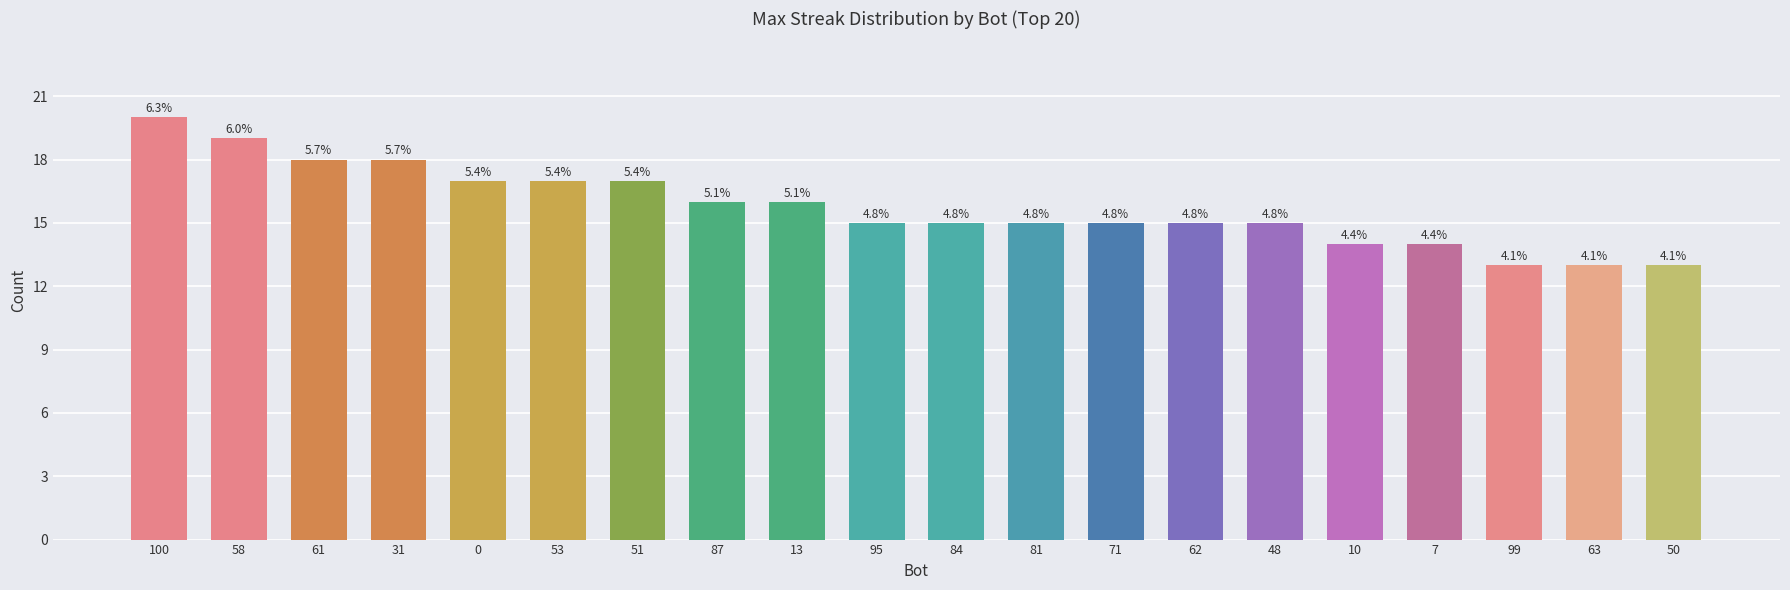

What is the maximum value shown in the chart?

20